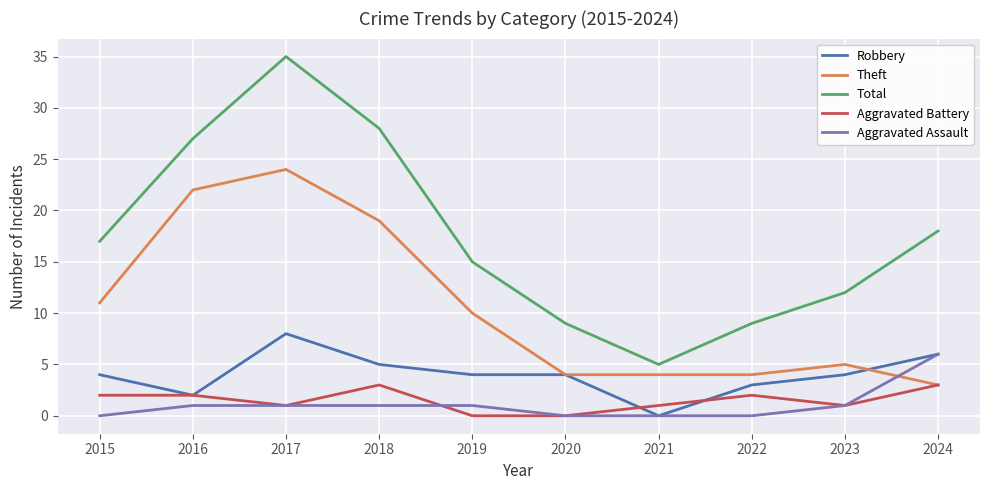

What are all the series names shown in the legend?

Robbery, Theft, Total, Aggravated Battery, Aggravated Assault